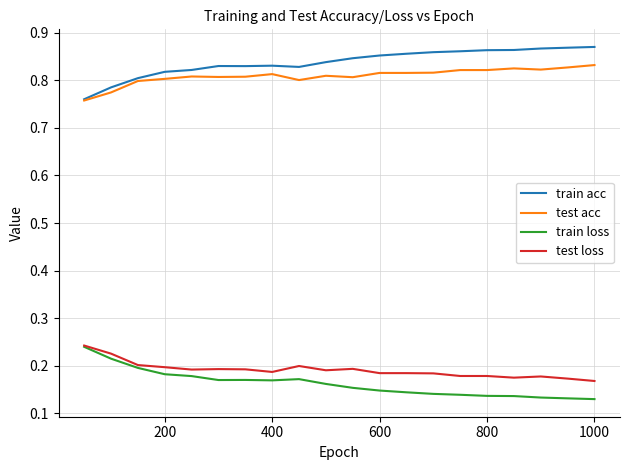

True or false: train acc and test loss cross at least once.

False